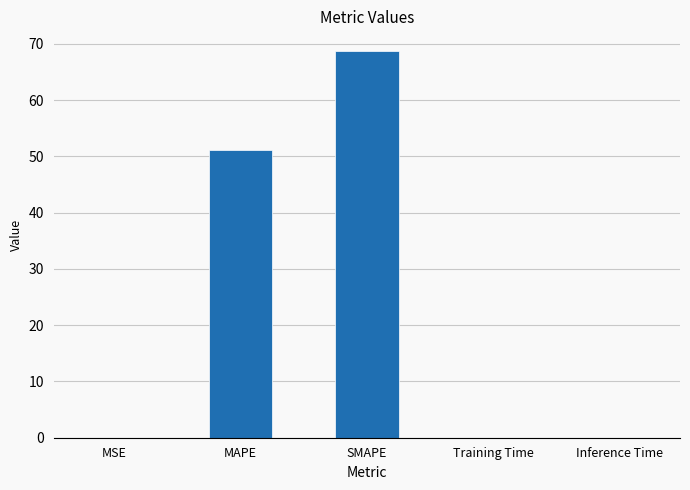

What is the difference between the values at MSE and MAPE?

51.2